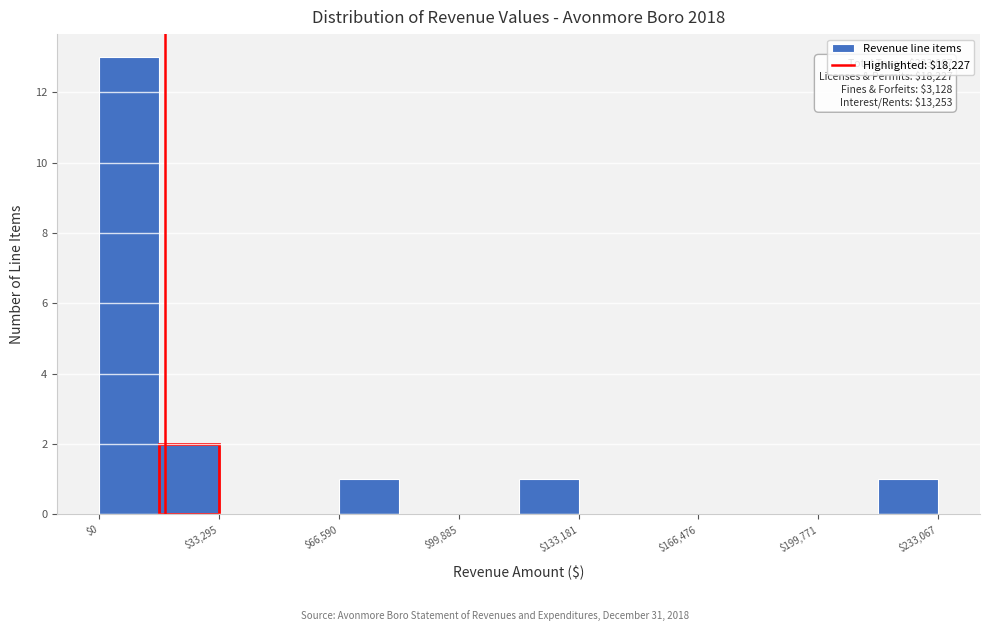

Around what value on the x-axis is the tallest bar? Give the approximate position of its centre, as read against the axis.

10000